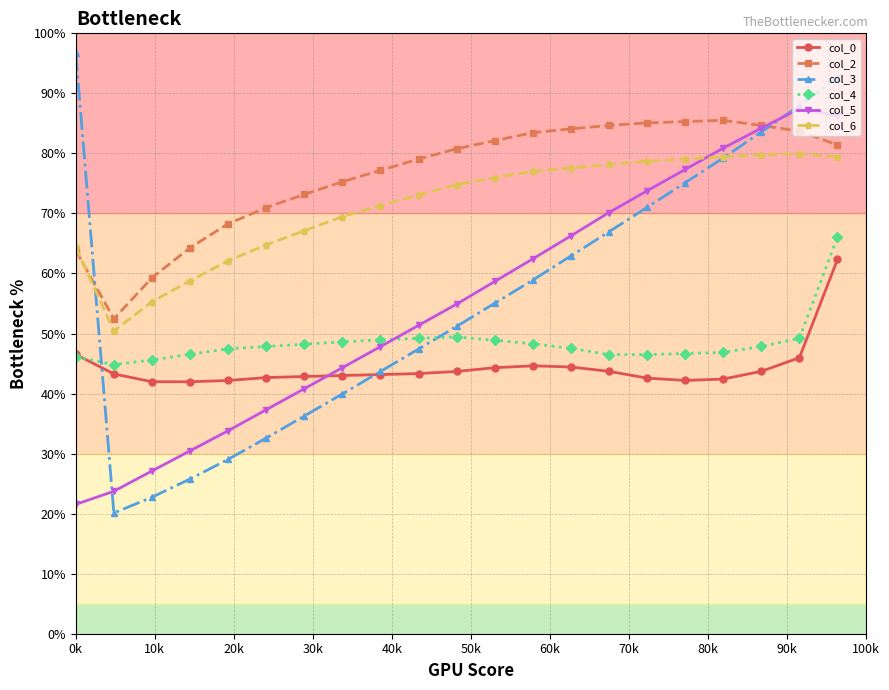

What is the value of the col_0 point at the 9th from the left?

43.2